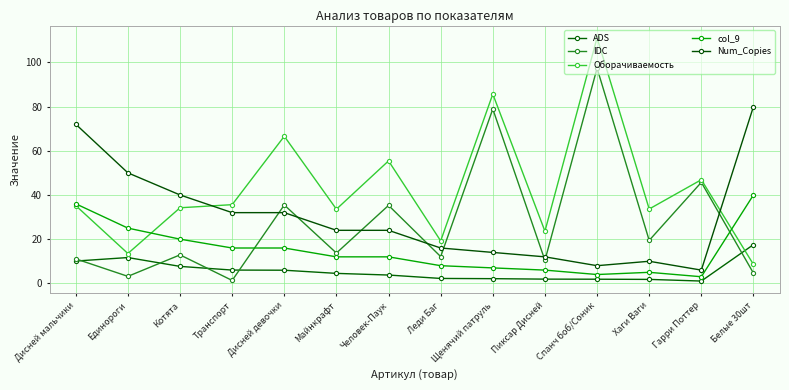

How many data points does each series have?

14